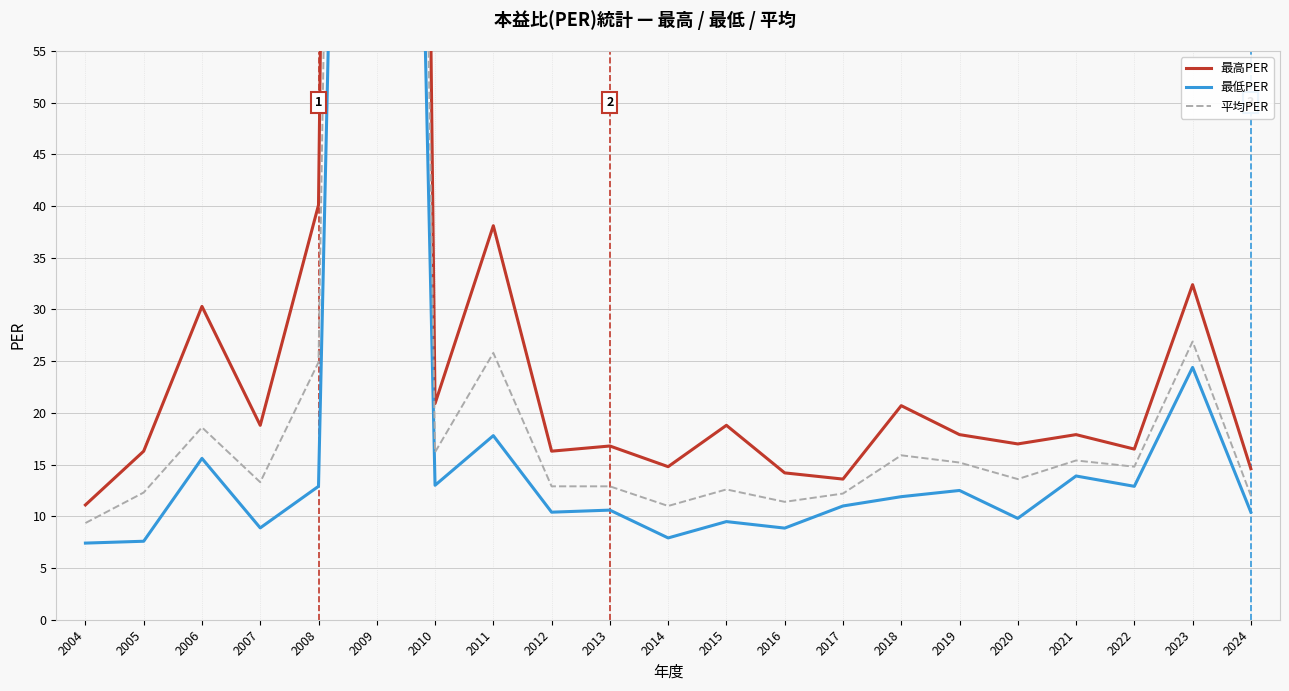

What is the difference between the second highest and minimum values in the 平均PER series?

17.5